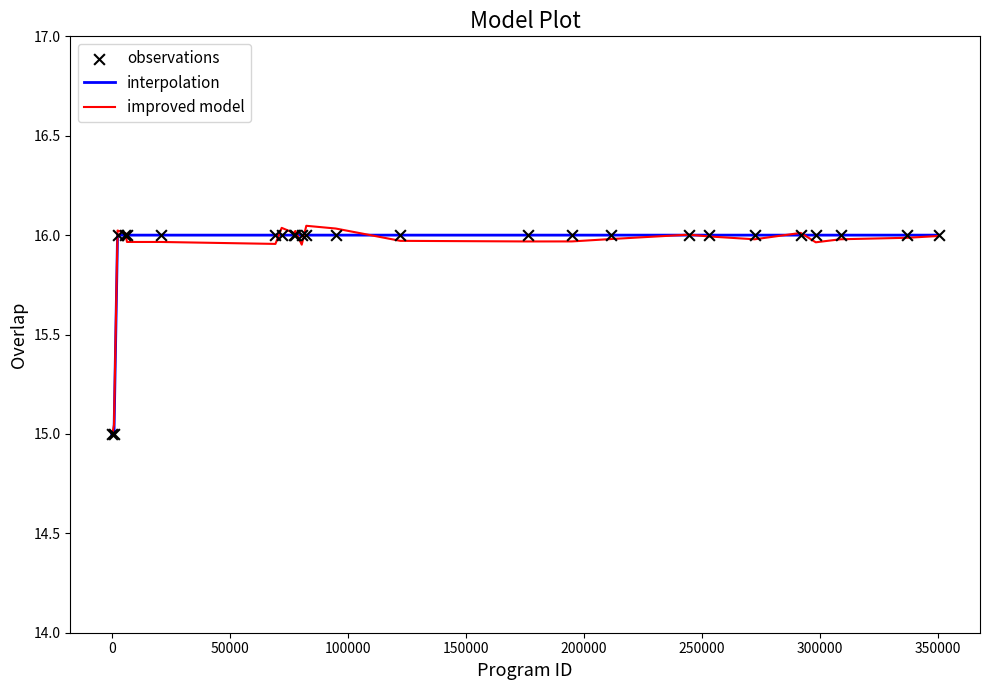

At how many categories does at least one series exceed 15?

24